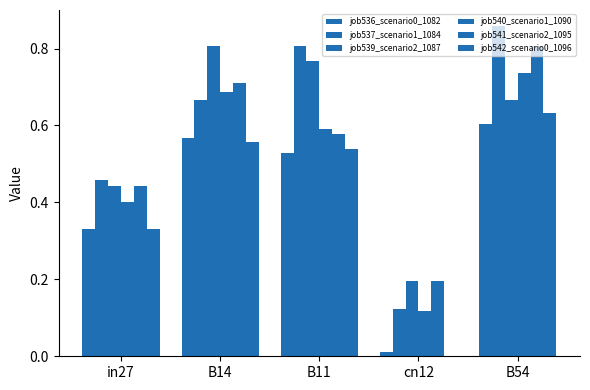

Count the number of categories in the chart.

5